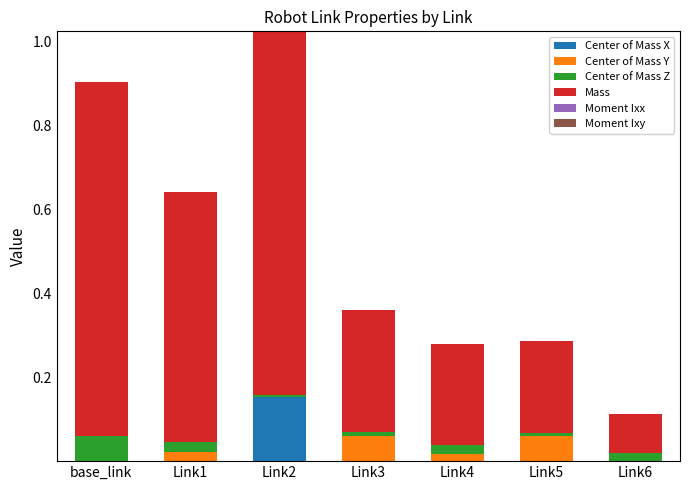

Which has a higher value, Link3 or Link2?

Link2